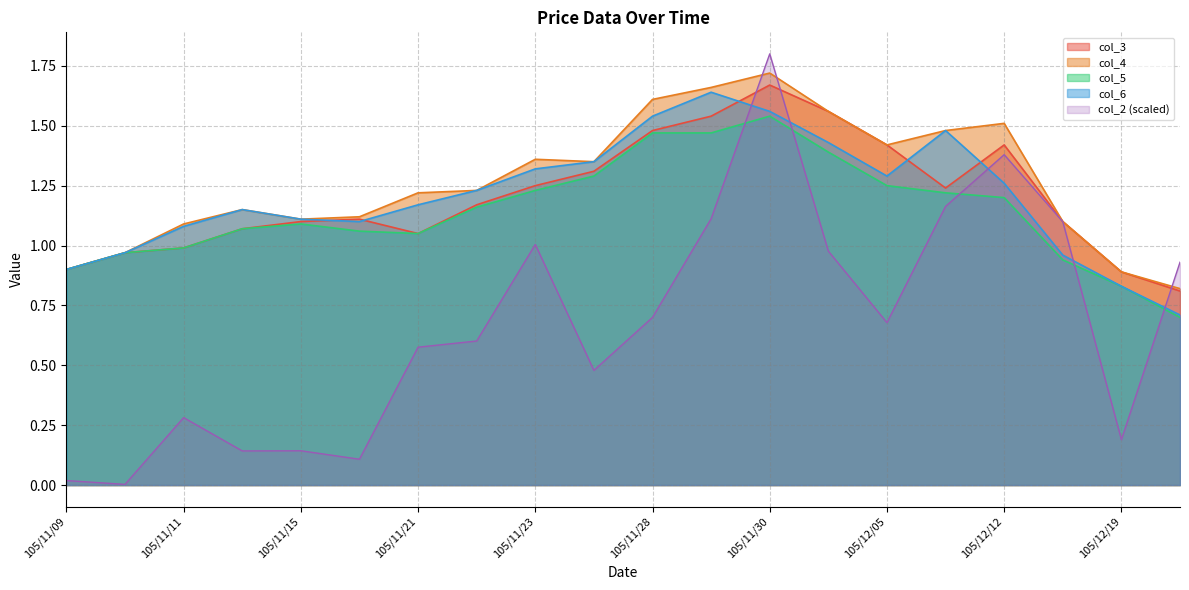

Rank the categories by col_5 value from lowest to highest.

105/12/20, 105/12/19, 105/11/09, 105/12/15, 105/11/10, 105/11/11, 105/11/21, 105/11/16, 105/11/14, 105/11/15, 105/11/22, 105/12/12, 105/12/09, 105/11/23, 105/12/05, 105/11/24, 105/12/02, 105/11/28, 105/11/29, 105/11/30